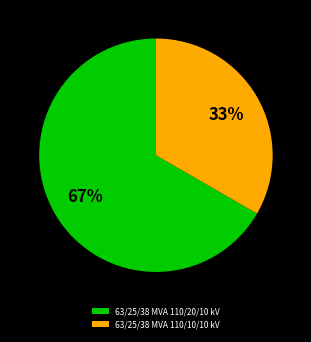

Approximately how many times larger is the value at 63/25/38 MVA 110/10/10 kV compared to 63/25/38 MVA 110/20/10 kV?

0.5